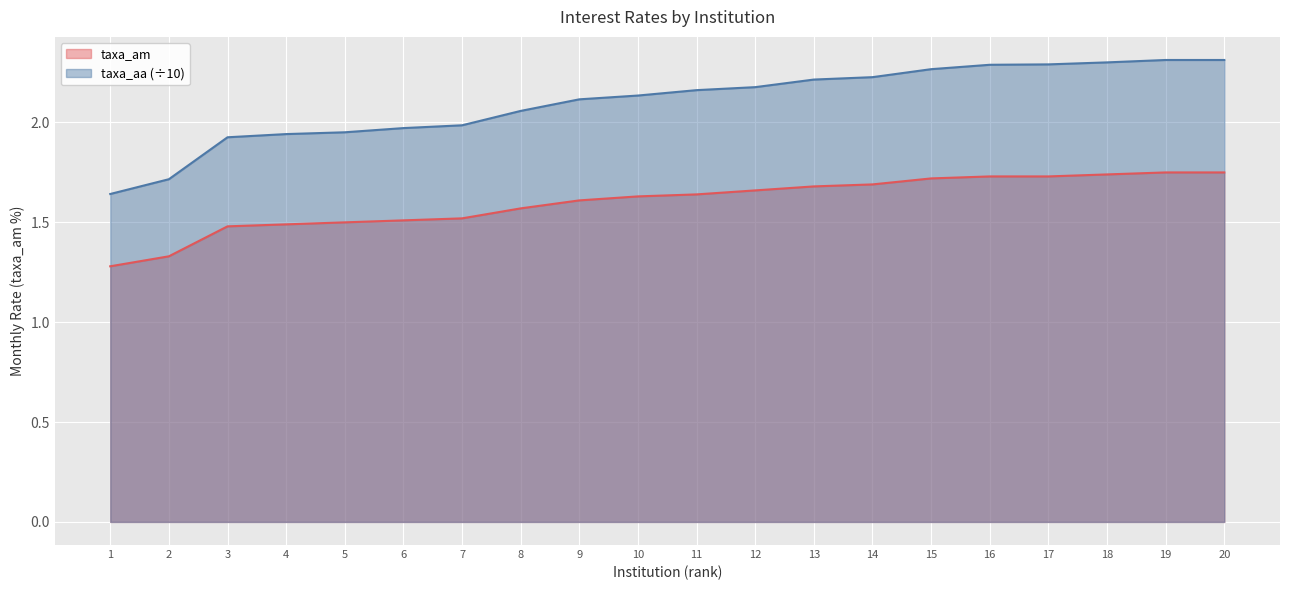

True or false: taxa_aa and taxa_am cross at least once.

False